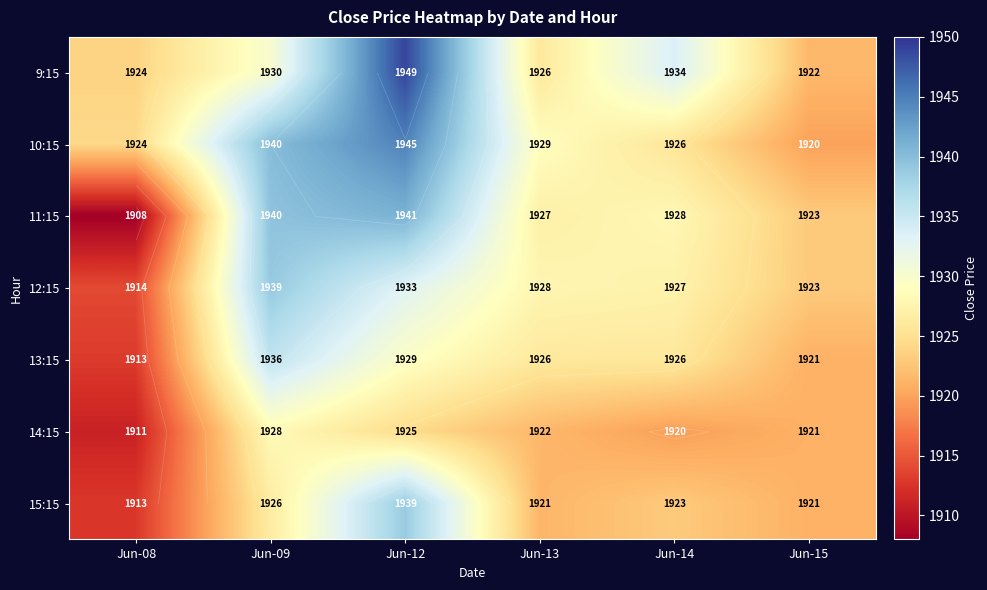

List the labels in order of 15:15 value, largest first.

Jun-12, Jun-09, Jun-14, Jun-13, Jun-15, Jun-08